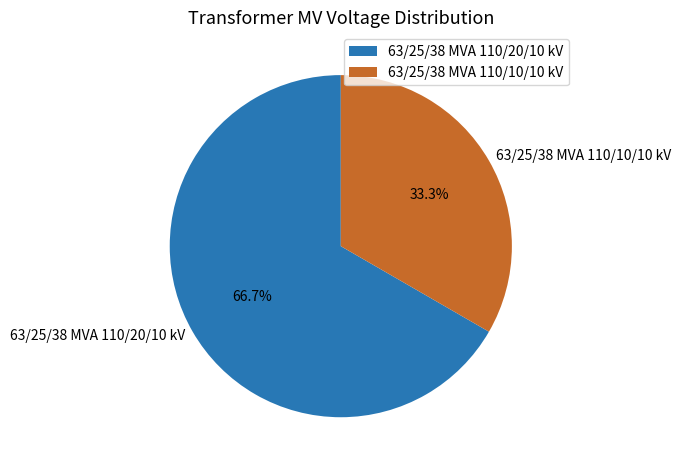

Rank the categories by value from lowest to highest.

63/25/38 MVA 110/10/10 kV, 63/25/38 MVA 110/20/10 kV